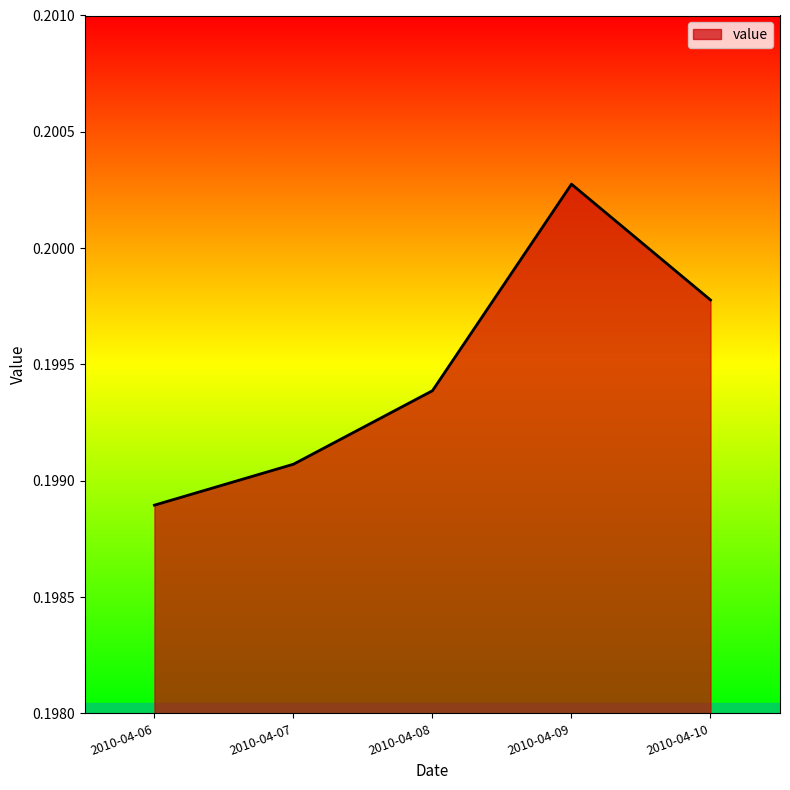

Rank the categories by value from lowest to highest.

2010-04-06, 2010-04-07, 2010-04-08, 2010-04-10, 2010-04-09